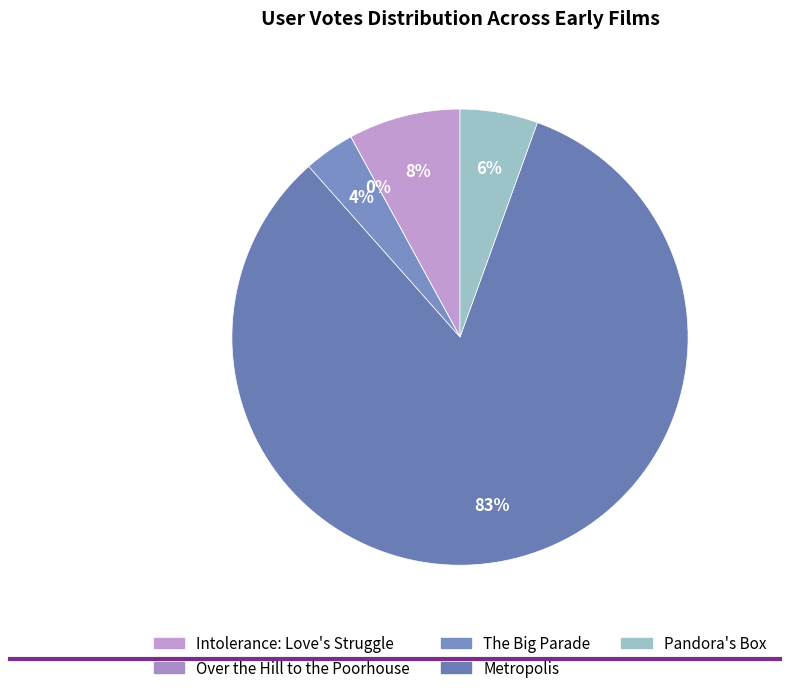

Does Intolerance: Love's Struggle account for over 50% of the chart?

No